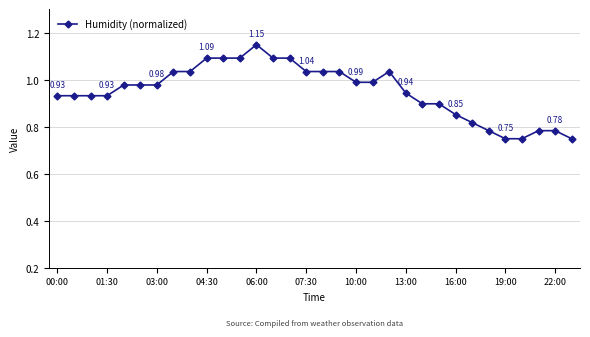

True or false: there are more than 1 points higher than both neighbors.

True